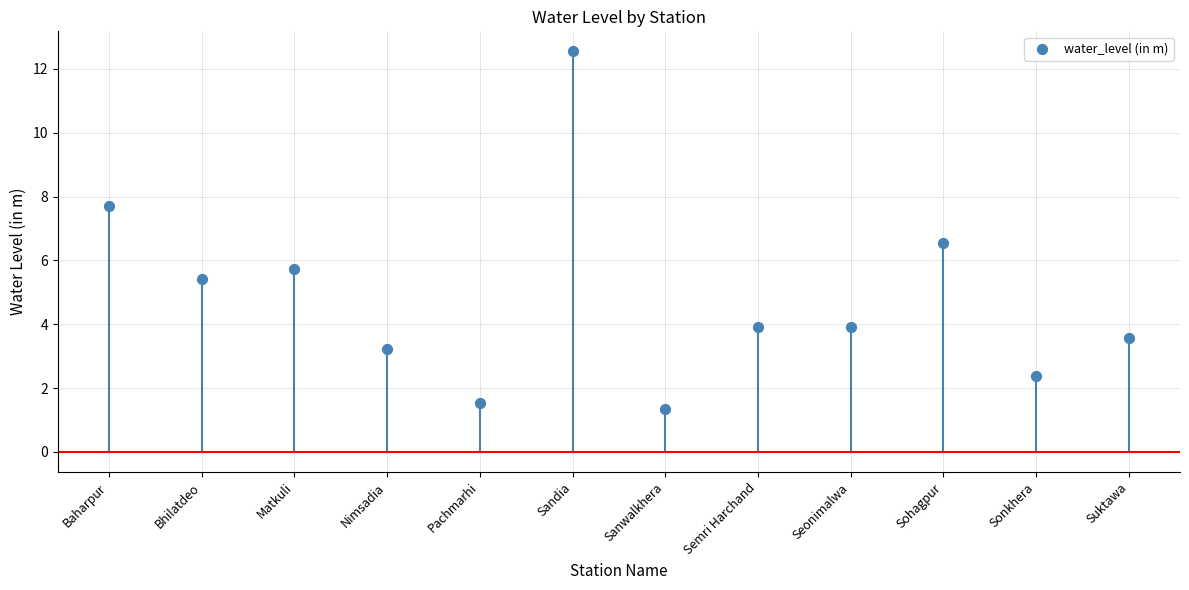

What Y value in the scatter plot is closest to 6?

5.7